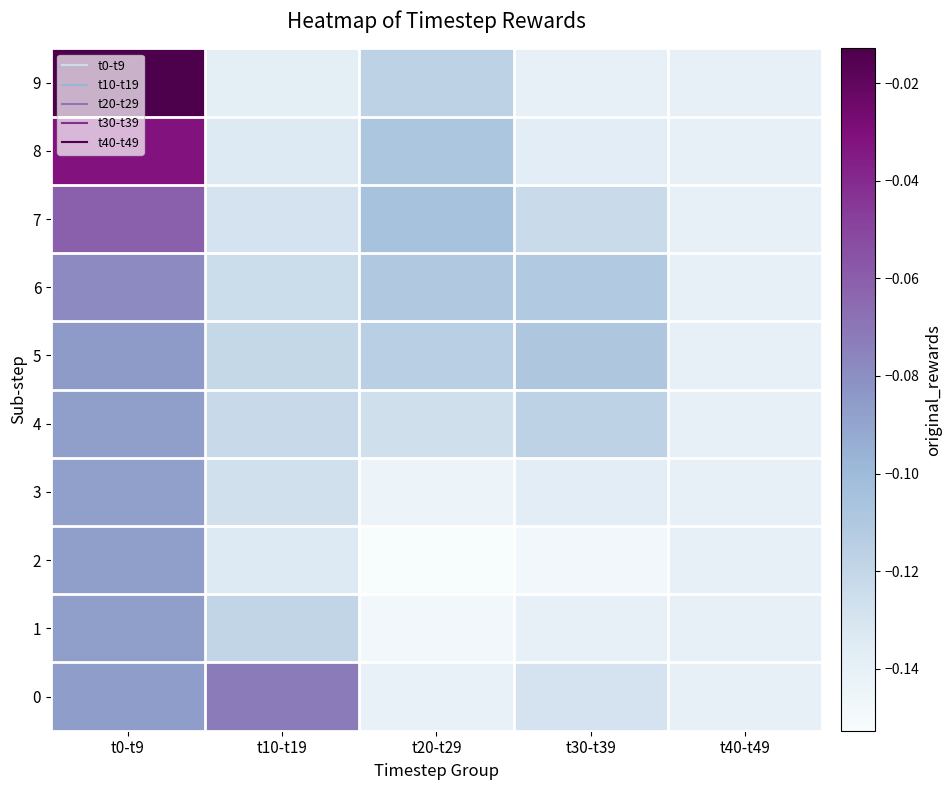

Rank the series by their maximum value, from highest to lowest.

9, 8, 7, 0, 6, 5, 1, 4, 2, 3